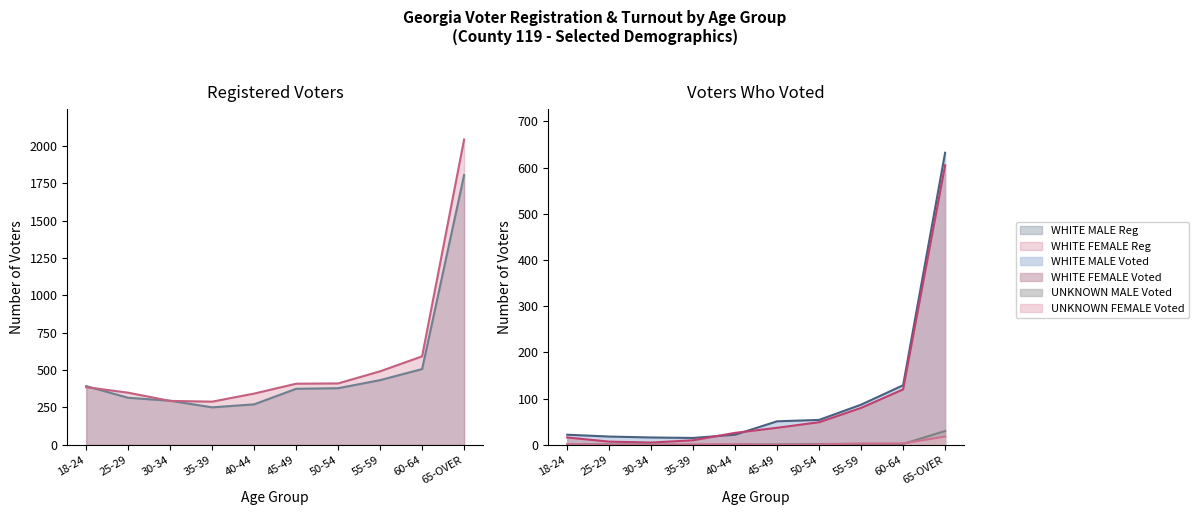

Is it true that UNKNOWN MALE Voted equals 45 at 65-OVER?

False